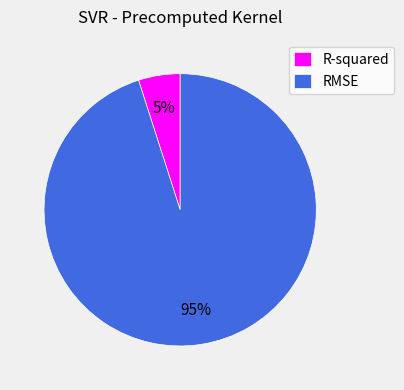

True or false: RMSE accounts for 95% of the total.

True